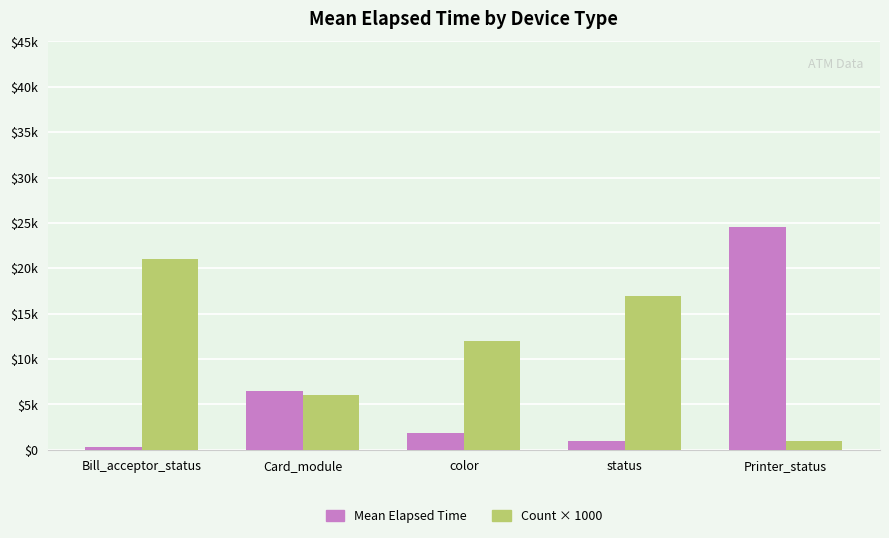

List the series in order of their peak value, highest first.

Mean Elapsed Time, Count × 1000